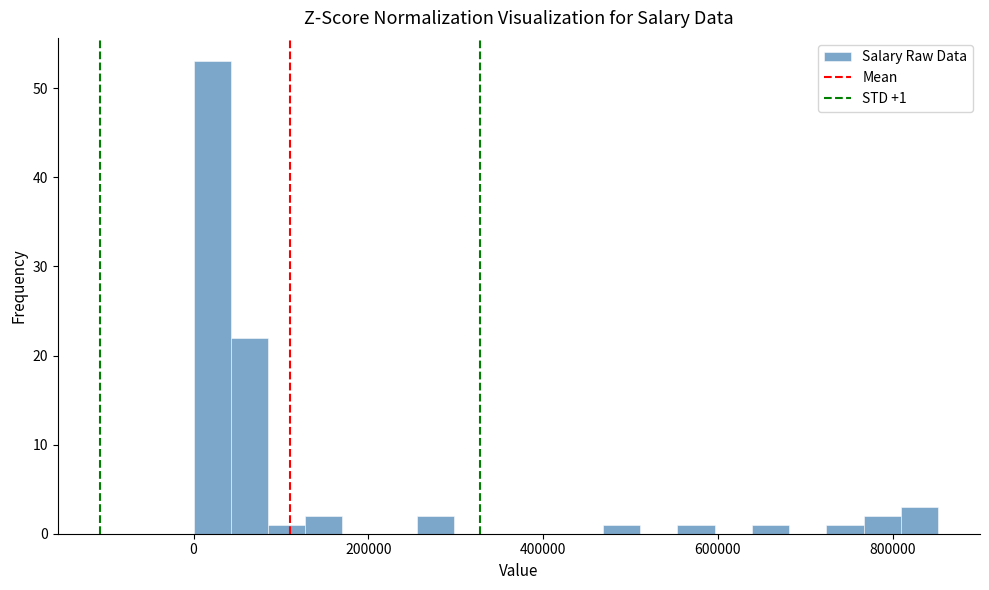

Read against the x-axis, roughly where is the centre of the tallest bar?

20000